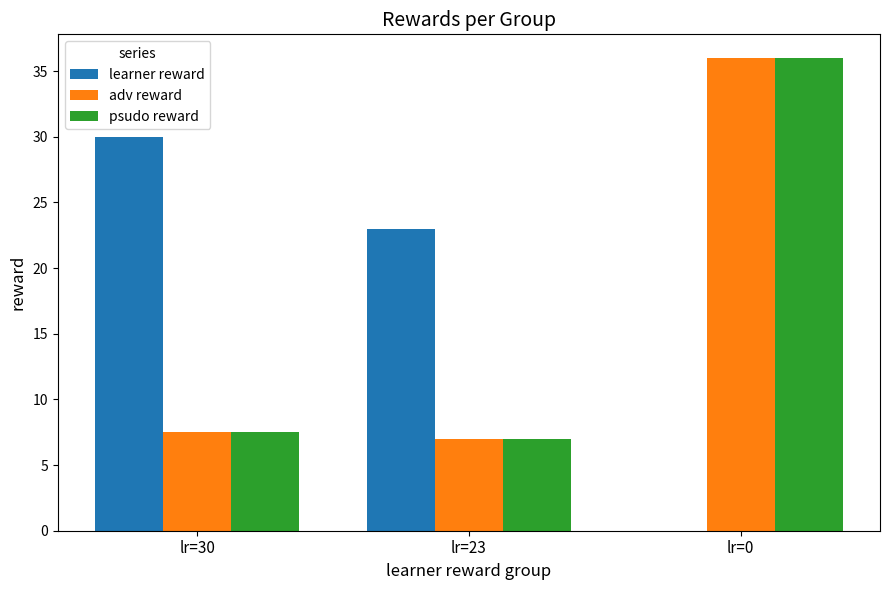

Which series has the widest spread of values?

learner reward